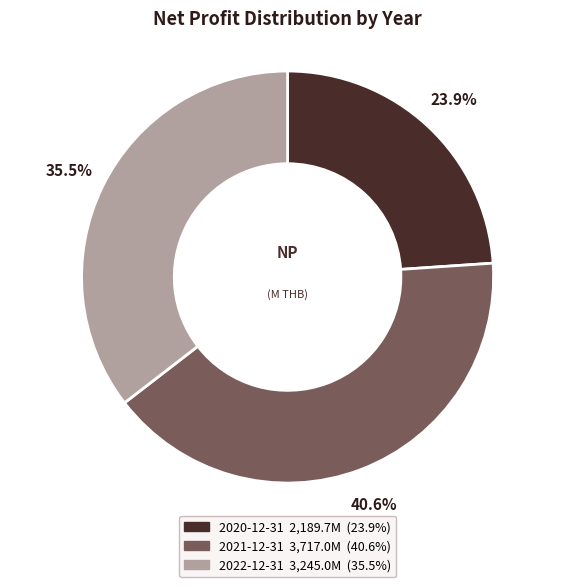

To the nearest percent, what portion does 2021-12-31 represent?

41%